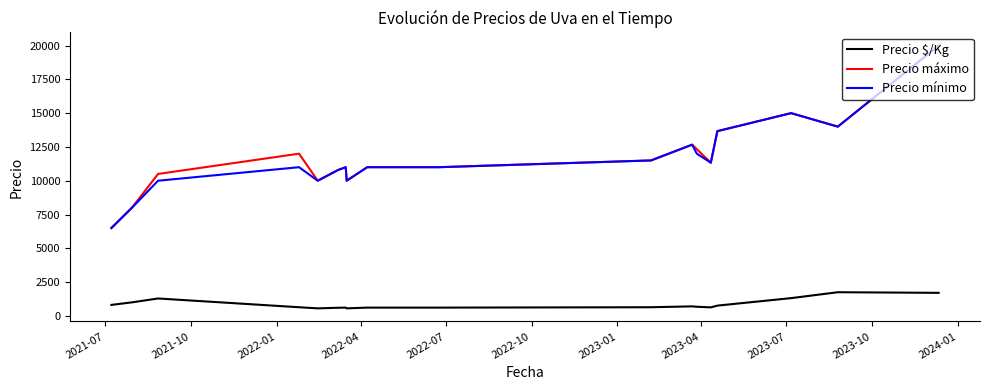

What is the maximum value for Precio máximo?

20000.0